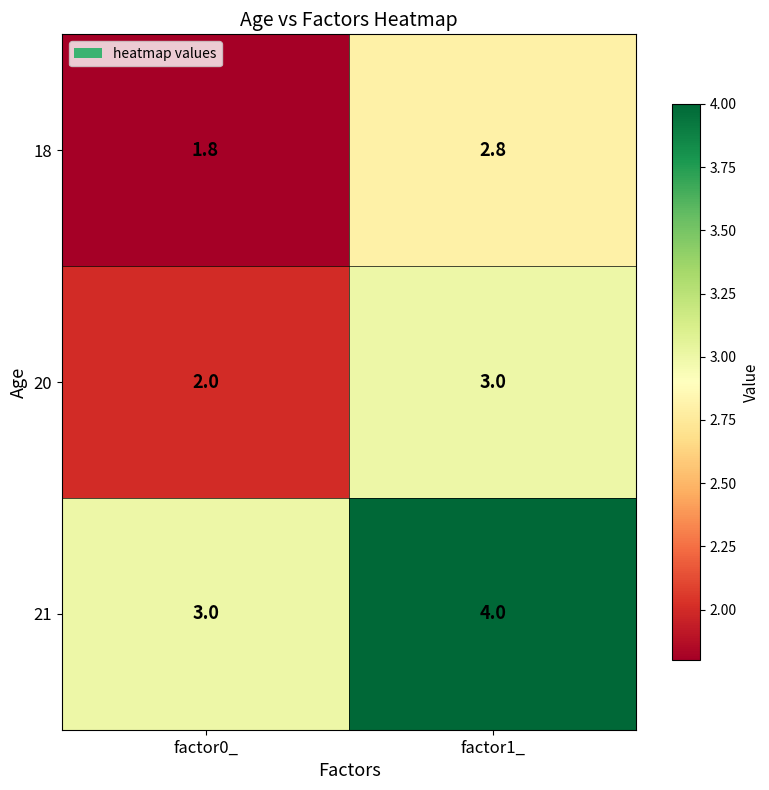

What is the difference between the 21 values at factor0_ and factor1_?

1.0